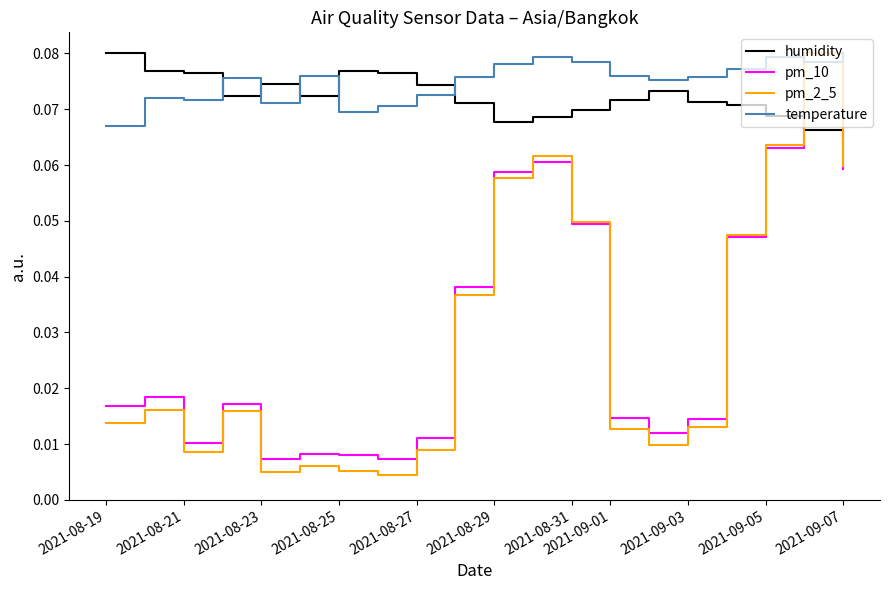

How many times do temperature and pm_2_5 cross each other?

2